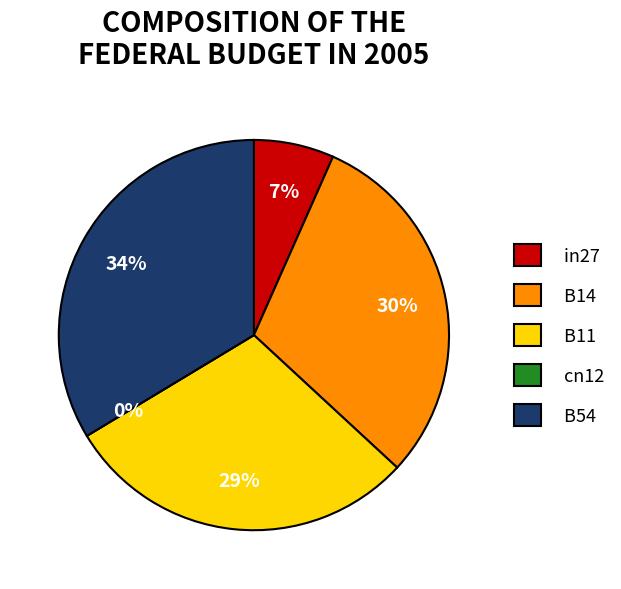

What percentage do cn12 and B54 together represent?

33.6%